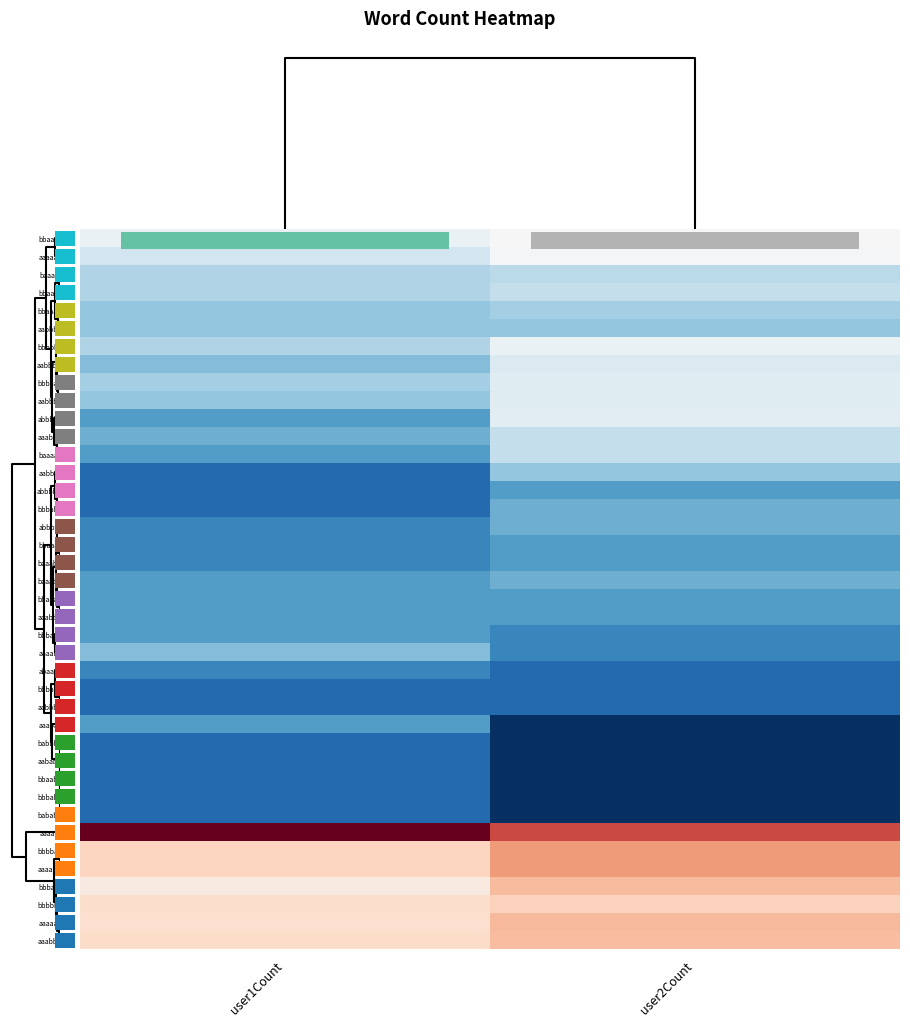

Between user1Count and user2Count, which is larger?

user2Count